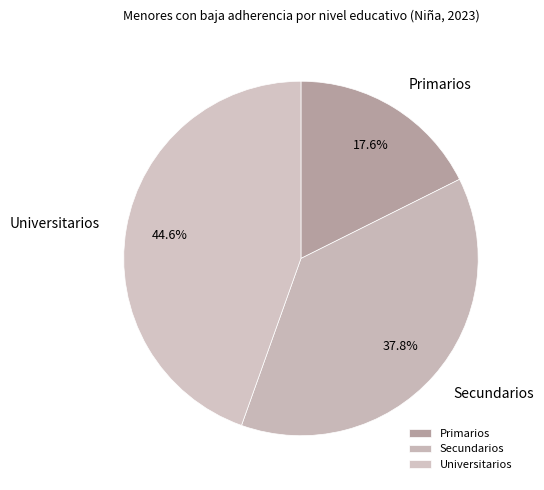

How many segments does this pie chart have?

3